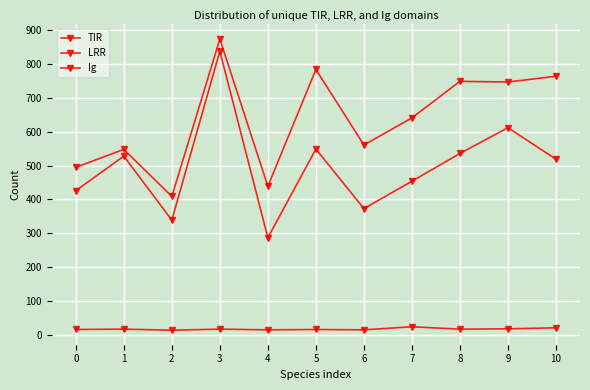

At which category does TIR reach its first local valley?

2